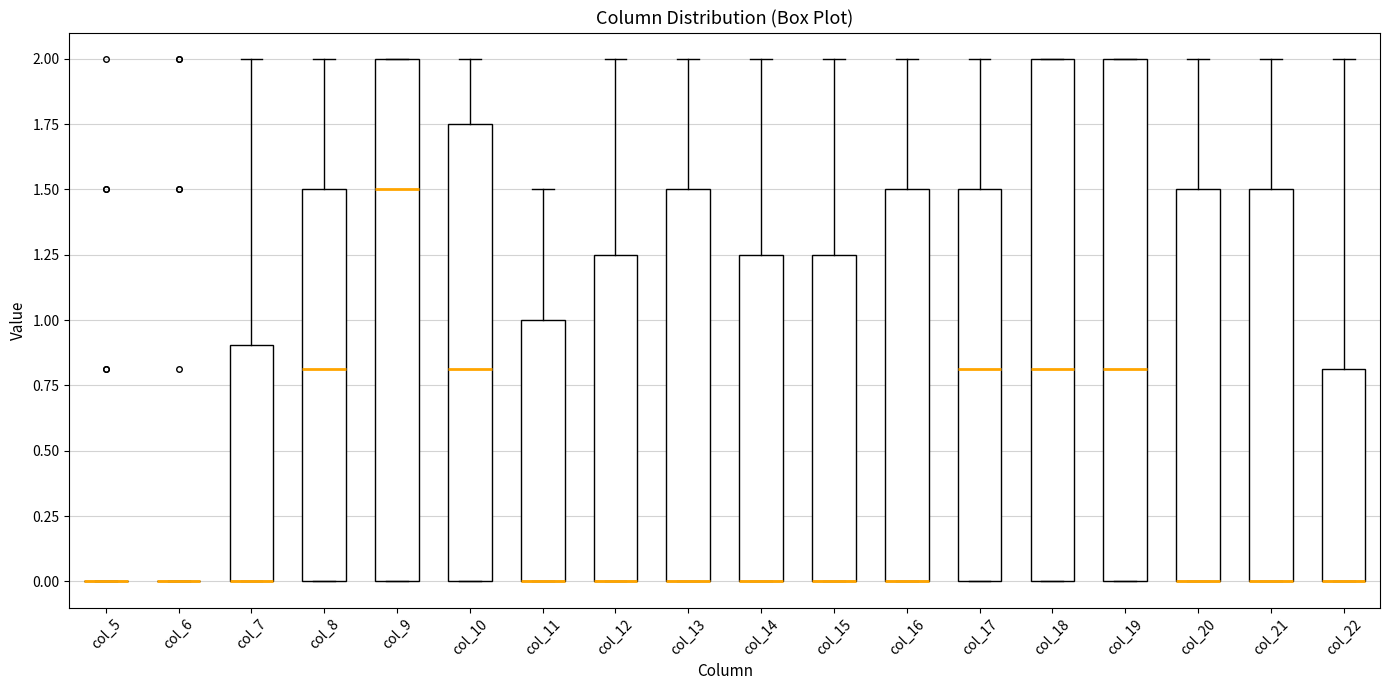

Where does the upper whisker of the box for col_7 end on the y-axis? The values are not printed on the chart, so give them approximately, as read against the axis.

2.00